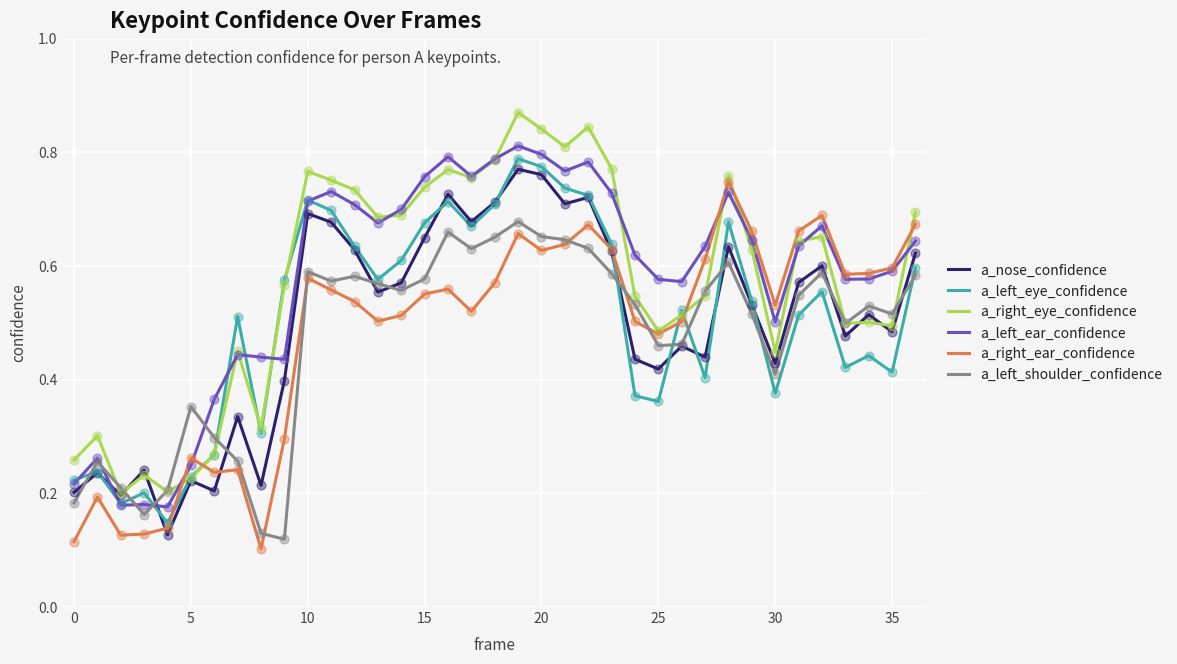

What are all the series names shown in the legend?

a_nose_confidence, a_left_eye_confidence, a_right_eye_confidence, a_left_ear_confidence, a_right_ear_confidence, a_left_shoulder_confidence